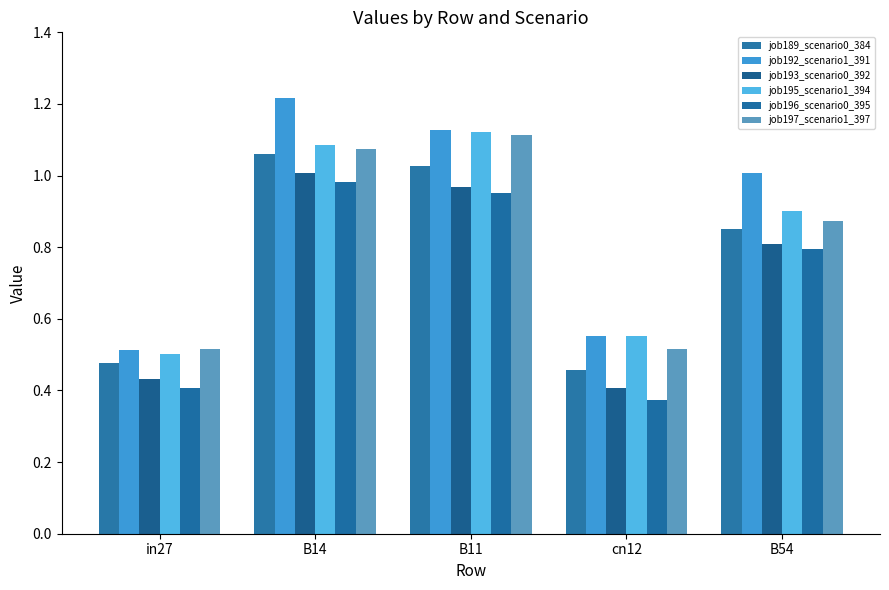

Reading right to left, what are all the values shown in this chart?

job189_scenario0_384: 0.9	0.5	1.0	1.1	0.5
job192_scenario1_391: 1.0	0.6	1.1	1.2	0.5
job193_scenario0_392: 0.8	0.4	1.0	1.0	0.4
job195_scenario1_394: 0.9	0.6	1.1	1.1	0.5
job196_scenario0_395: 0.8	0.4	1.0	1.0	0.4
job197_scenario1_397: 0.9	0.5	1.1	1.1	0.5